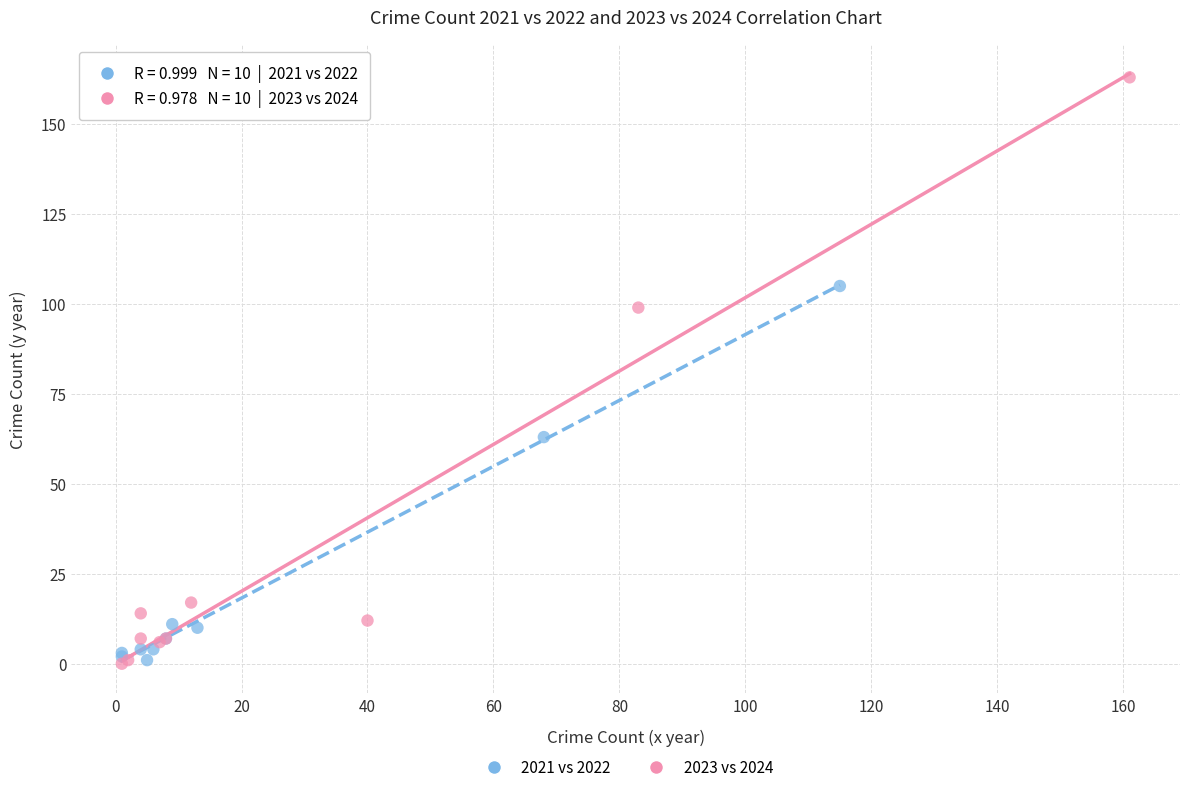

Which series reaches the maximum Y coordinate?

2023 vs 2024